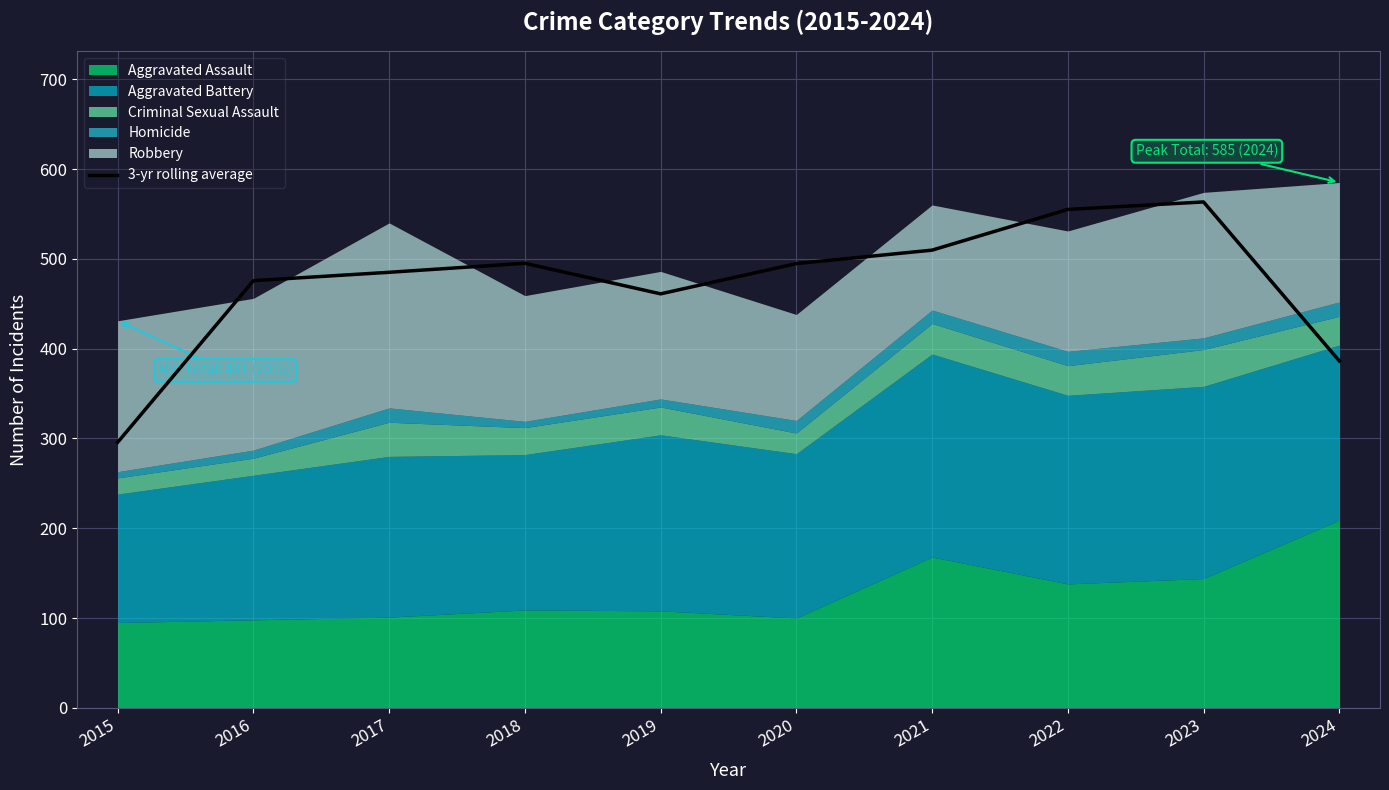

At which category does the chart reach its minimum across all series?

2015